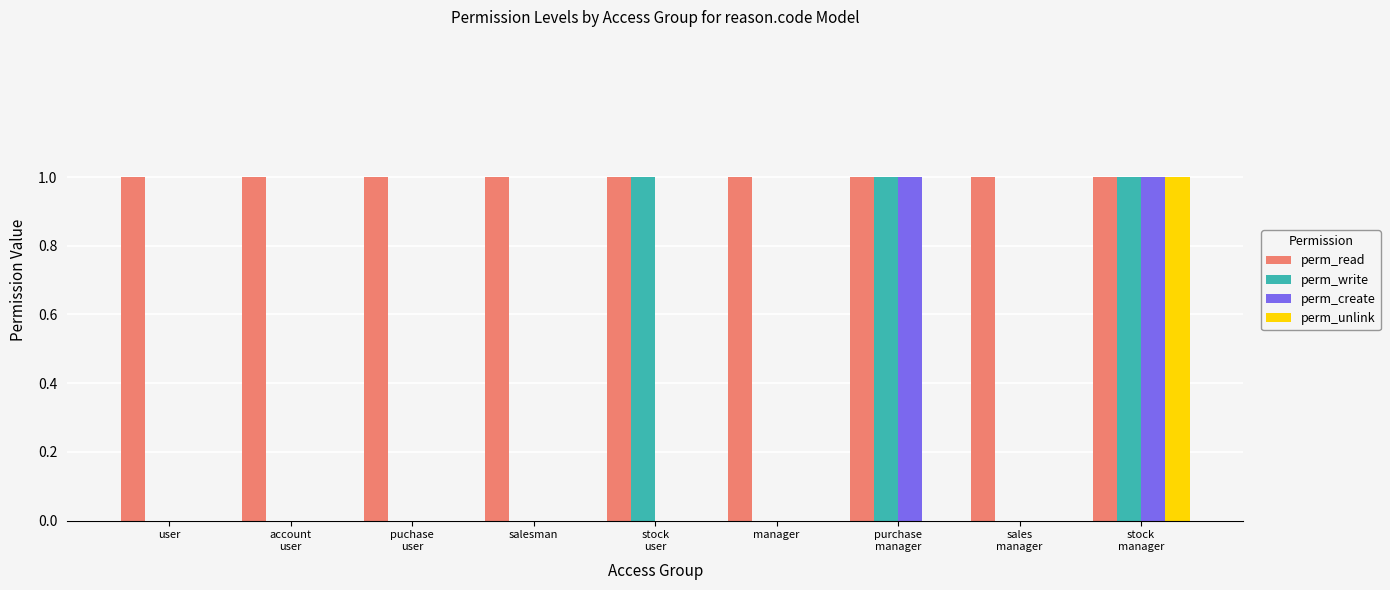

Which series has the largest total across all categories?

perm_read